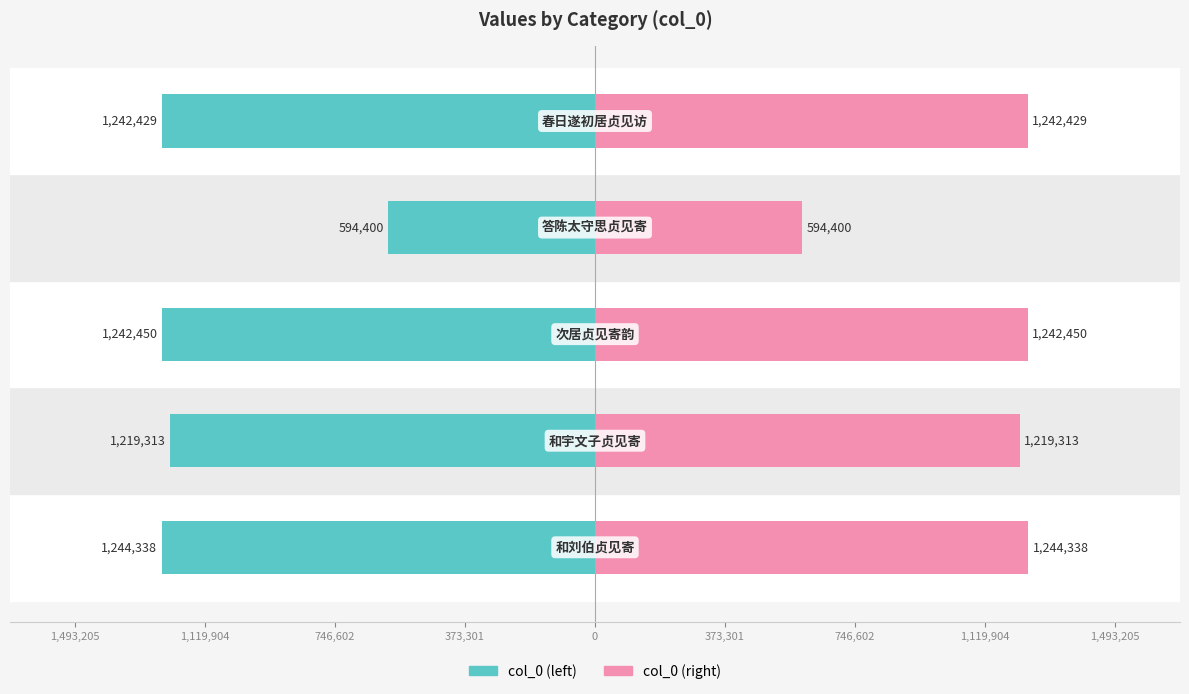

What is the difference between the highest and lowest values at 746,602?

2438626